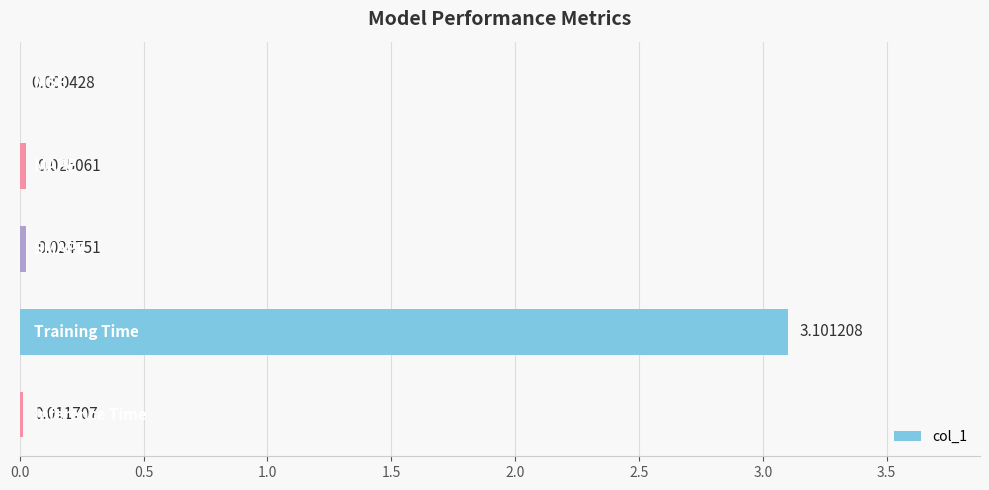

What is the average value?

0.6